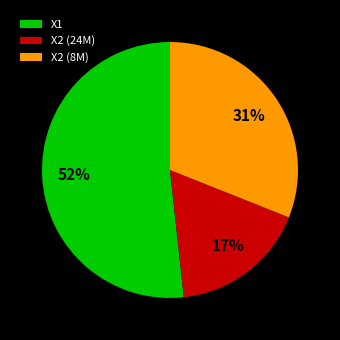

To the nearest percent, what is the average slice percentage?

33%